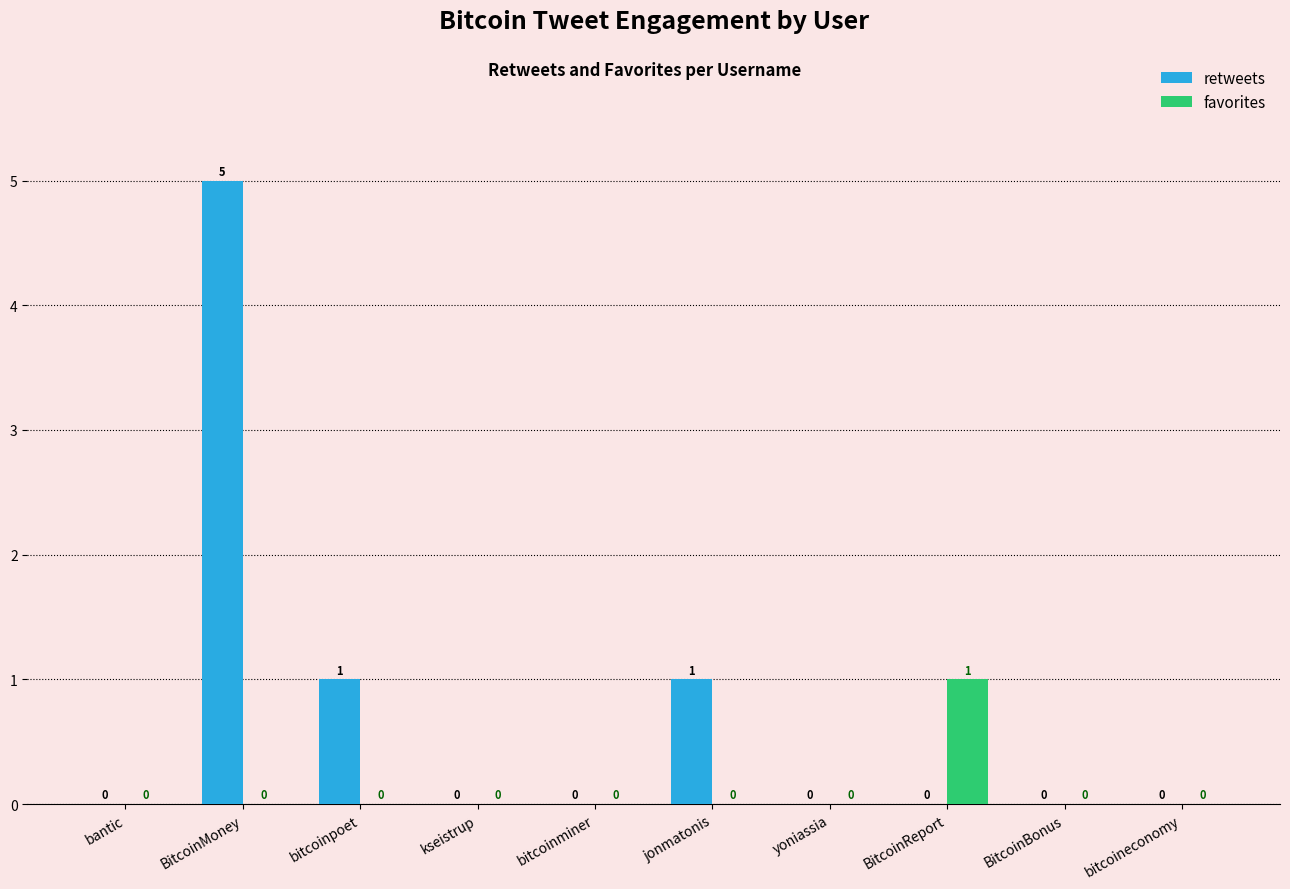

Are the bars horizontal?

No